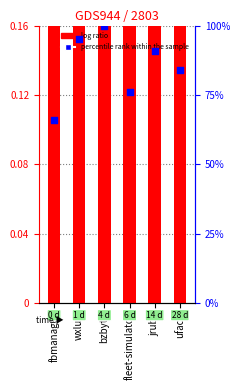

Which series contains the highest Y value?

percentile rank within the sample